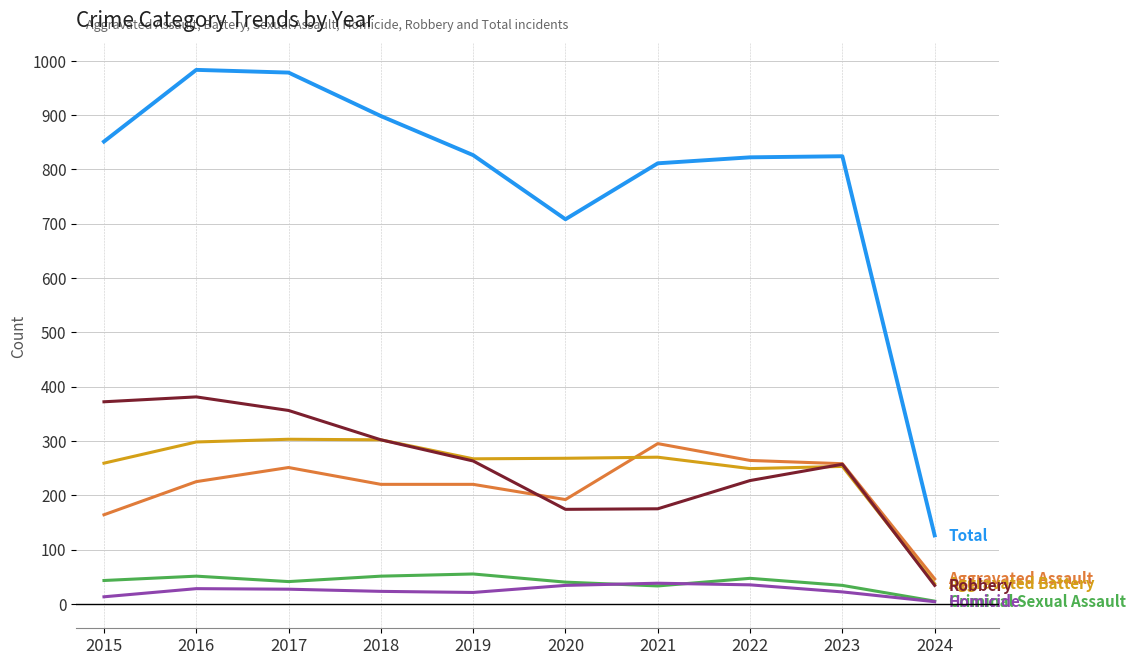

What is the total value across all series at 2023?

1648